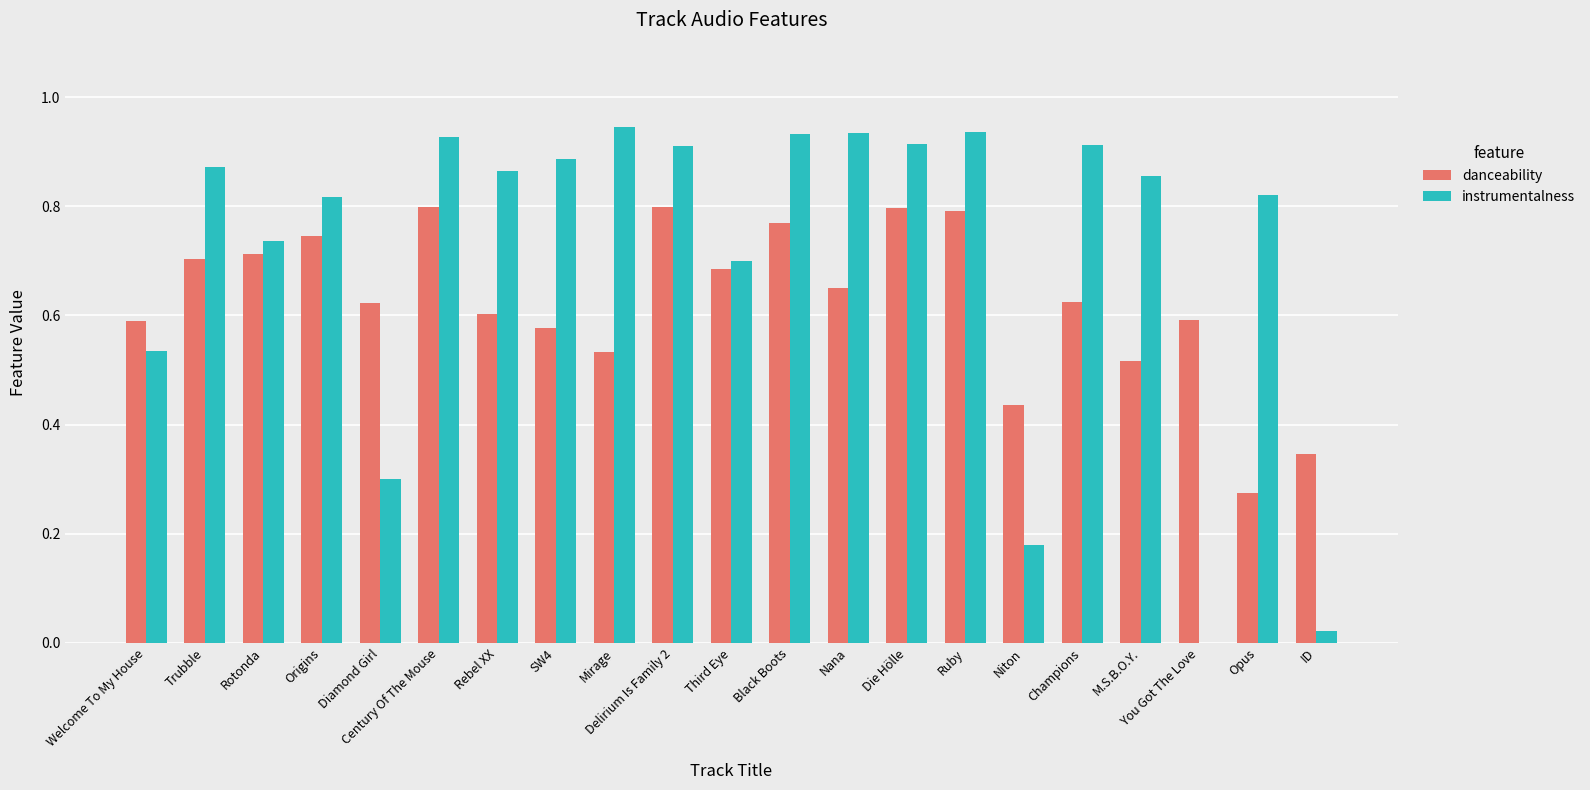

What is the sum of all danceability values?

13.2